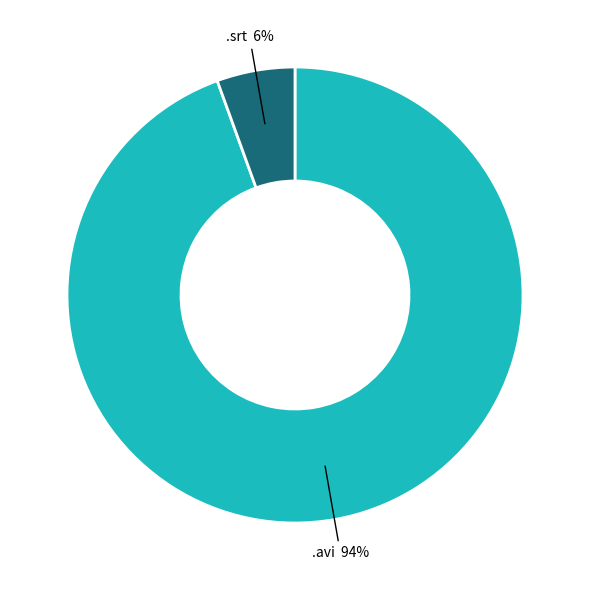

Which has a higher value, .avi or .srt?

.avi